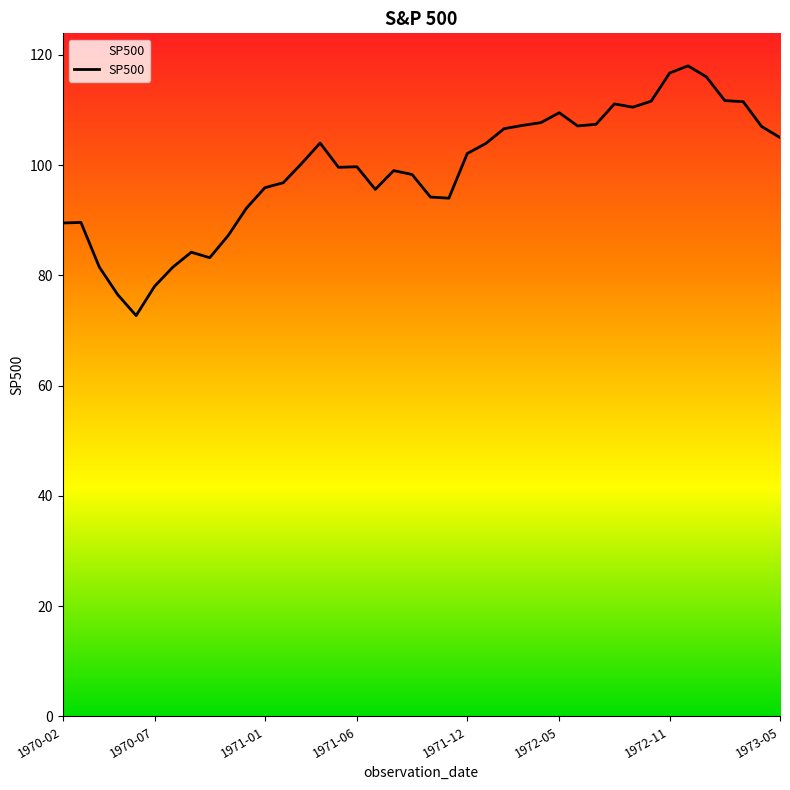

How many lines are shown in the chart?

1